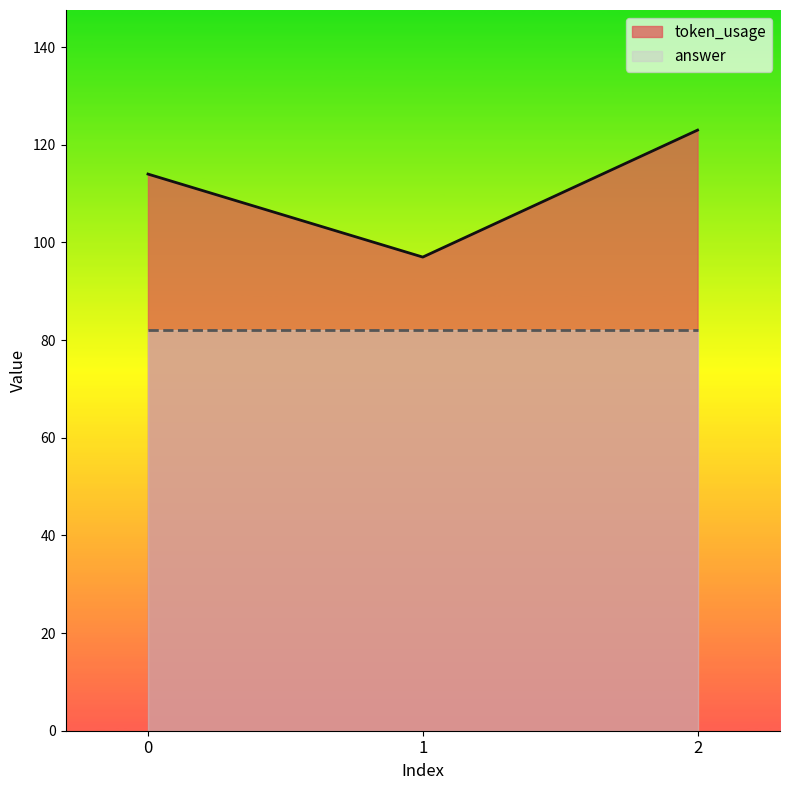

What is the value of the 1st point from the left?

114